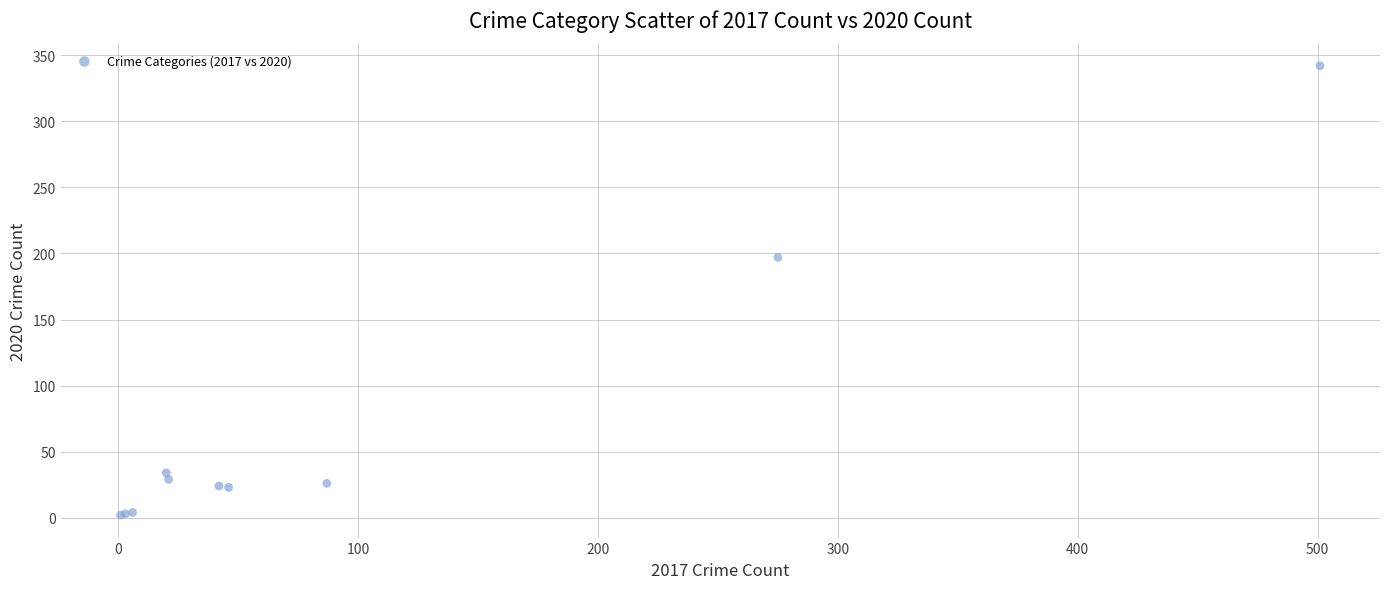

What Y value in the scatter plot is closest to 172?

197